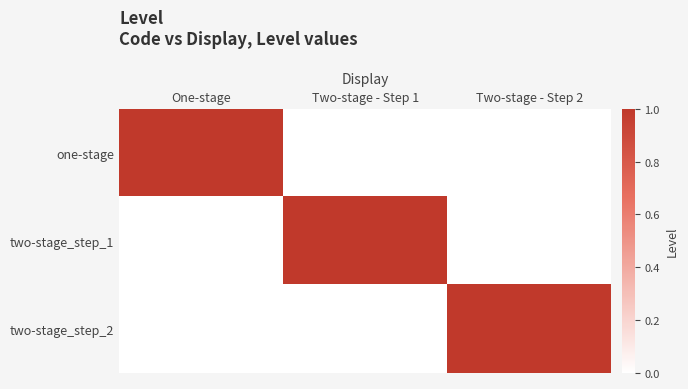

What is the total value across all series at Two-stage - Step 1?

1